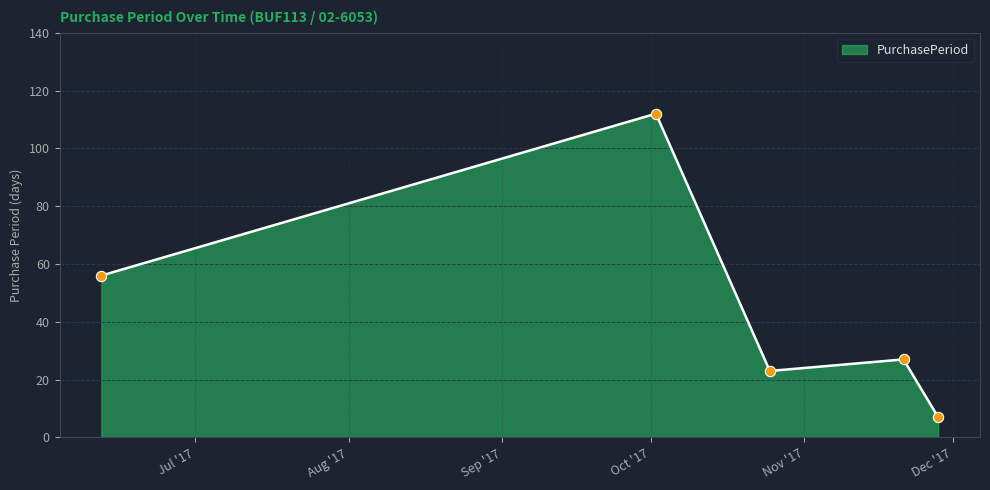

True or false: the data has more than 1 interior local peaks.

True